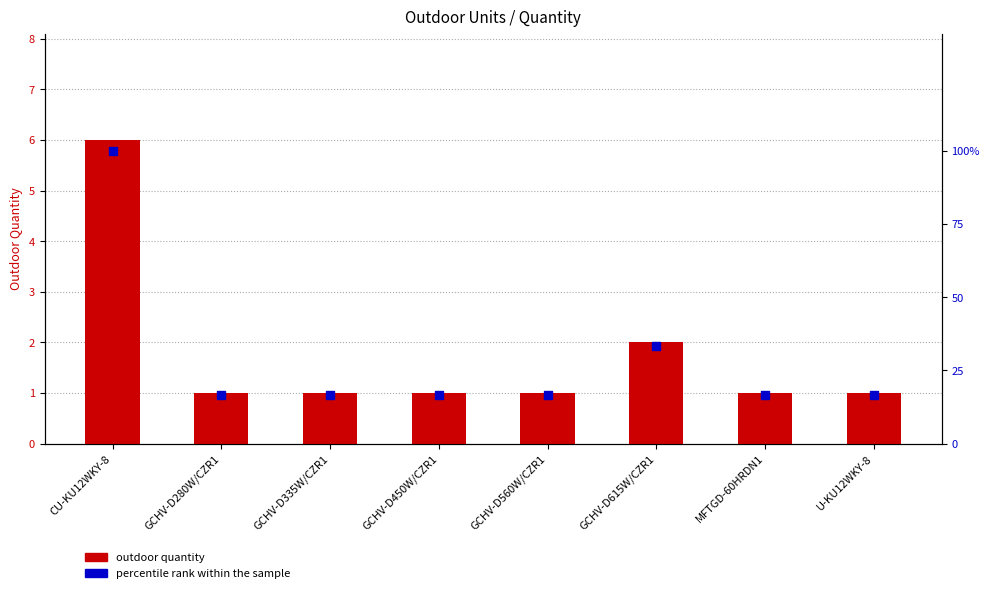

At how many categories does at least one series exceed 48?

1